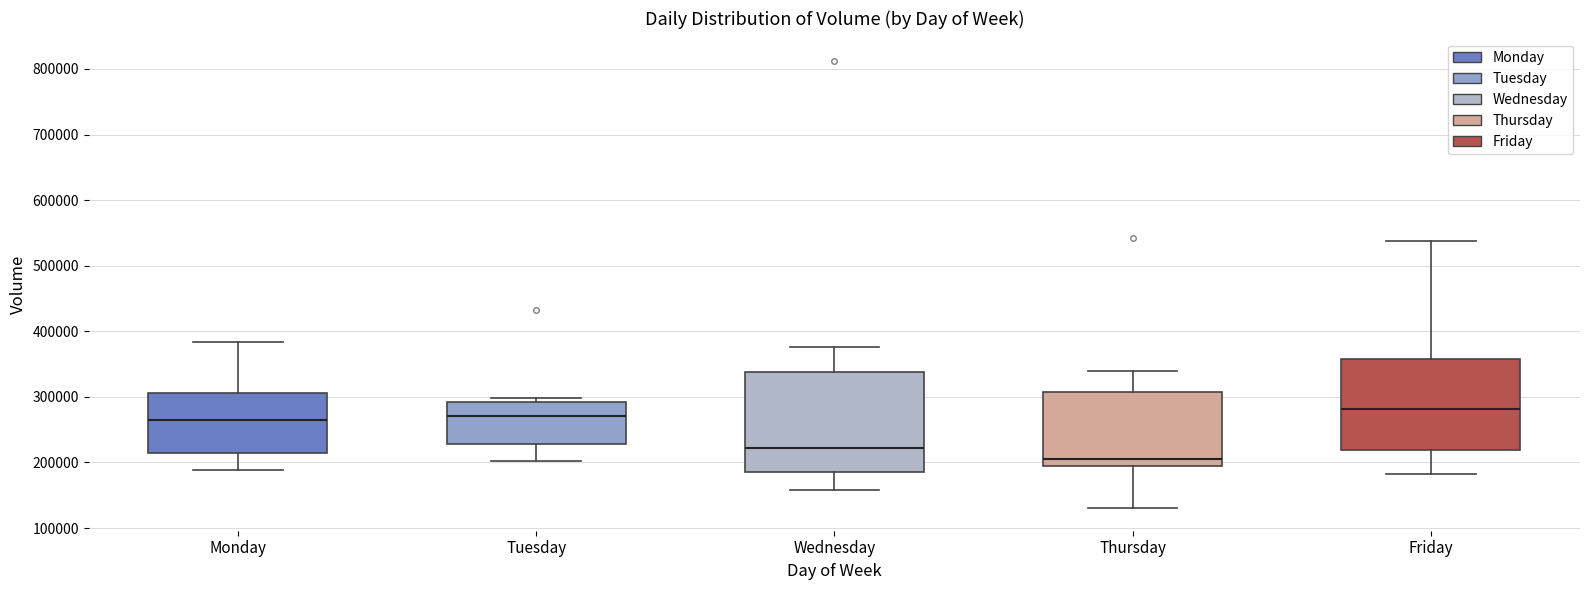

Where is the lower edge of the box for Thursday on the y-axis? The values are not printed on the chart, so give them approximately, as read against the axis.

190000